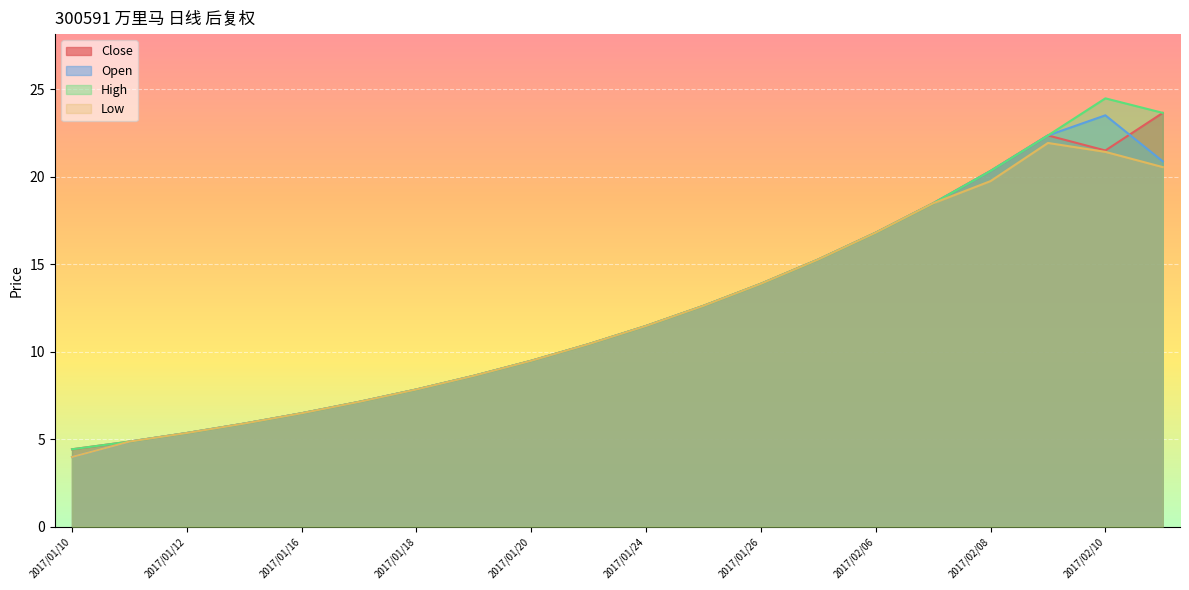

At which label is Low closest to 12?

2017/01/24